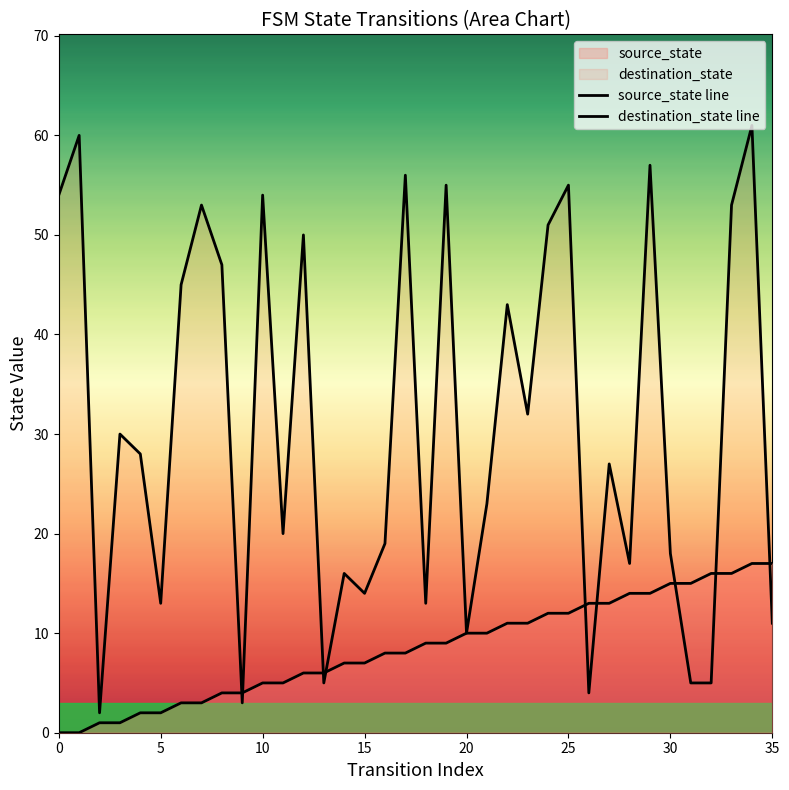

What is the difference between the highest and lowest values at 9?

1